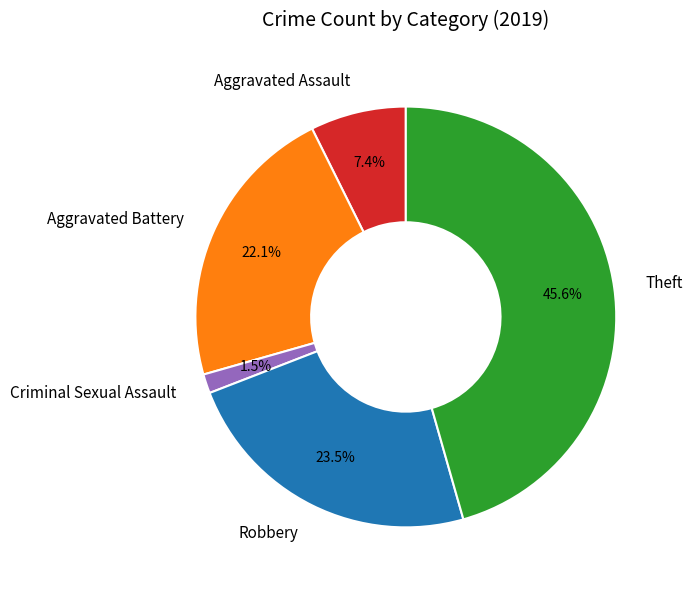

To the nearest percent, what portion does Aggravated Battery represent?

22%